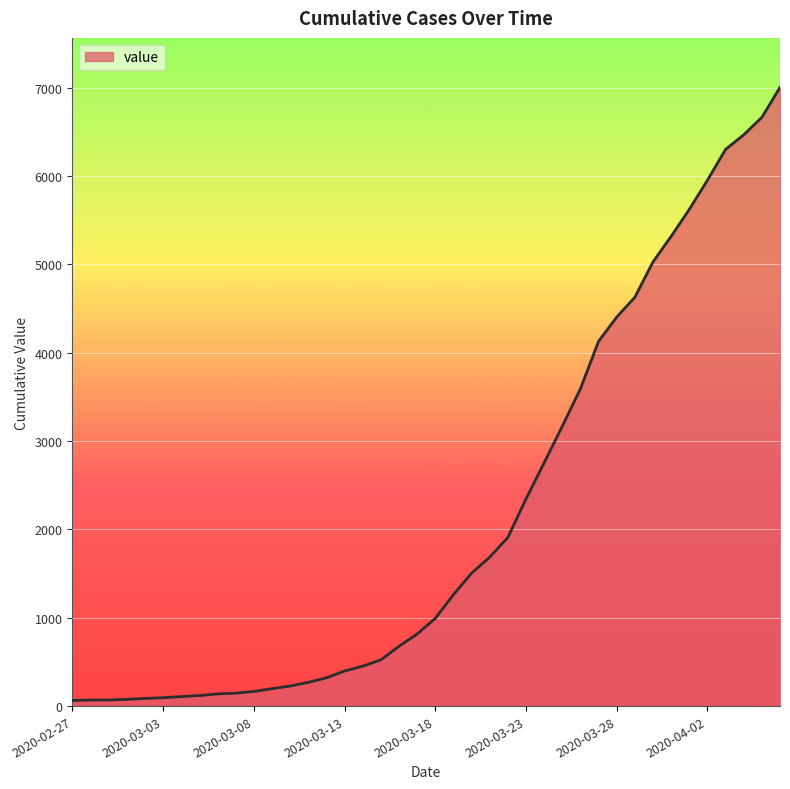

What is the difference between the maximum and minimum values?

6939